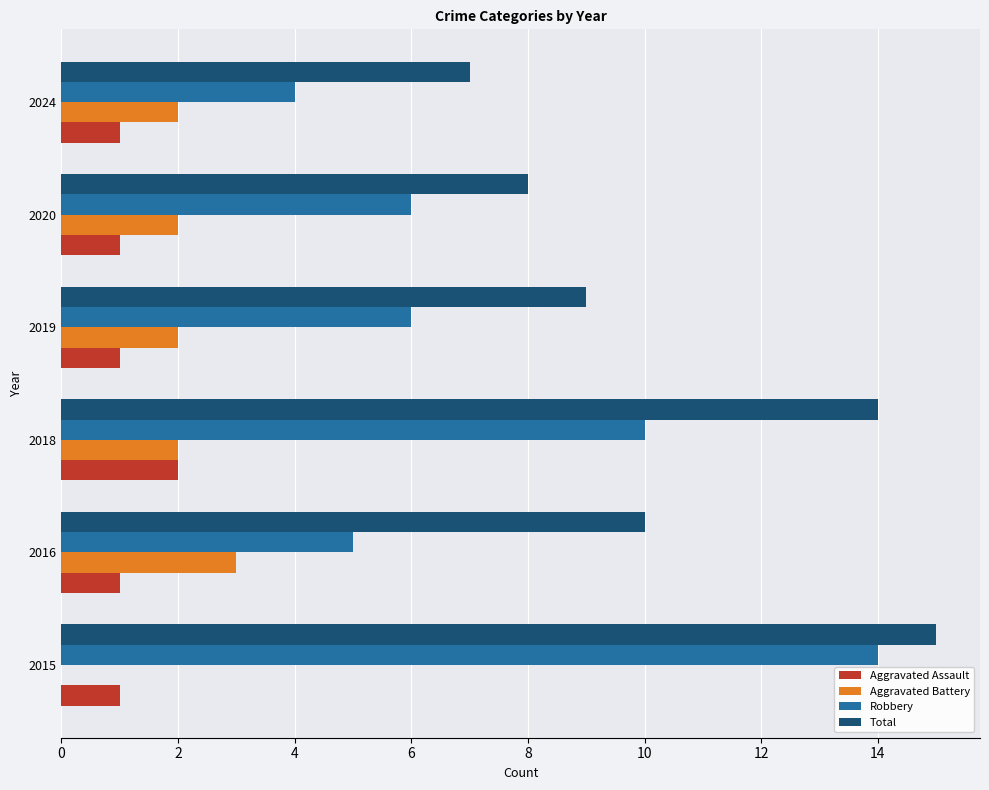

How many data points does each series have?

6